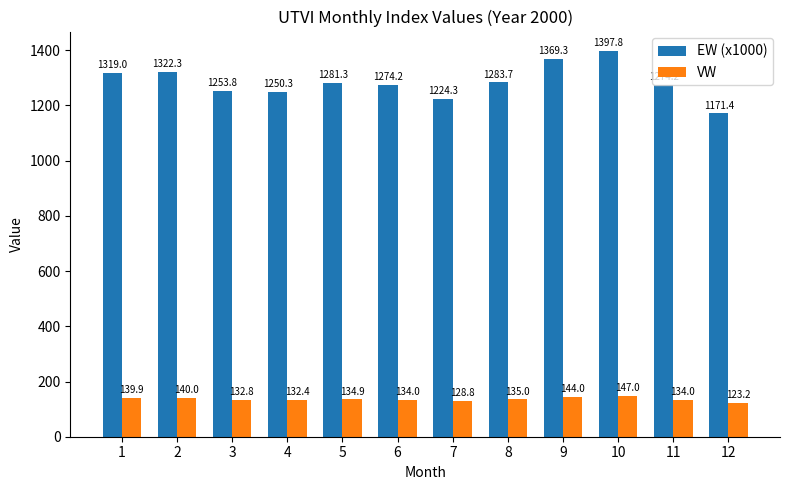

At which label does VW reach its minimum?

12